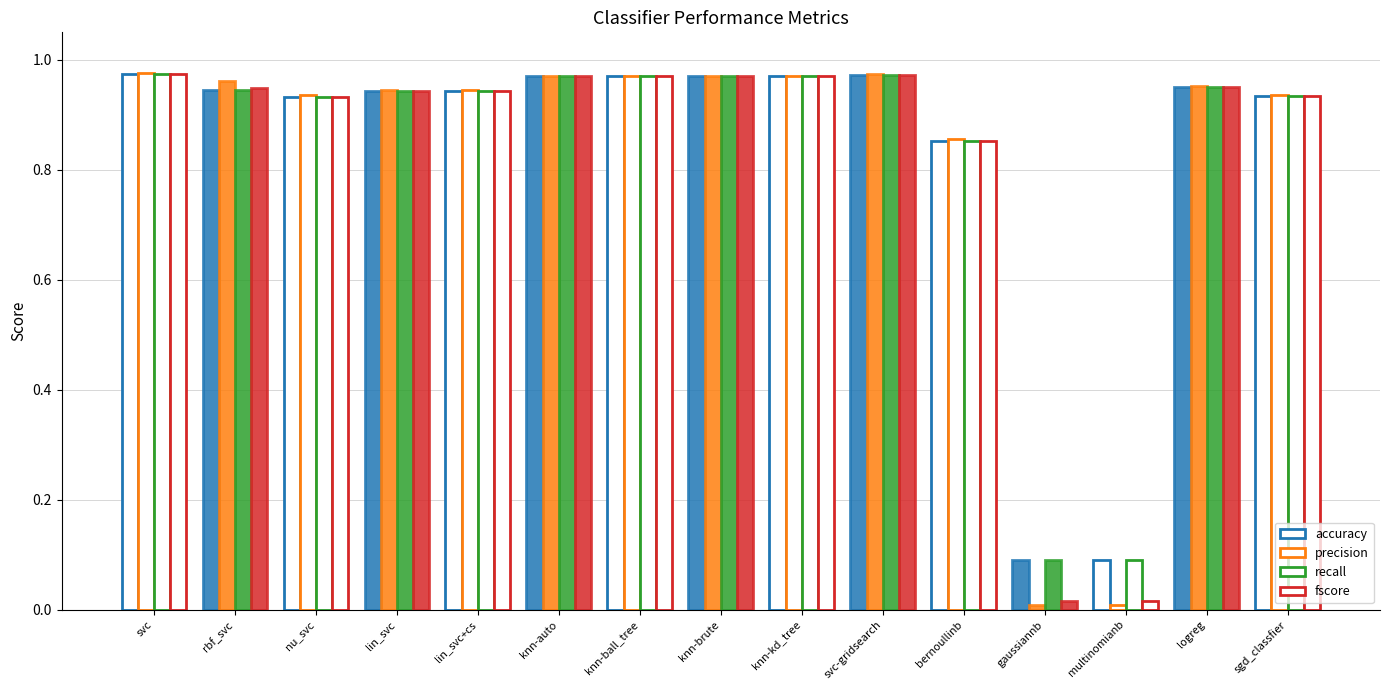

Count the number of categories in the chart.

15